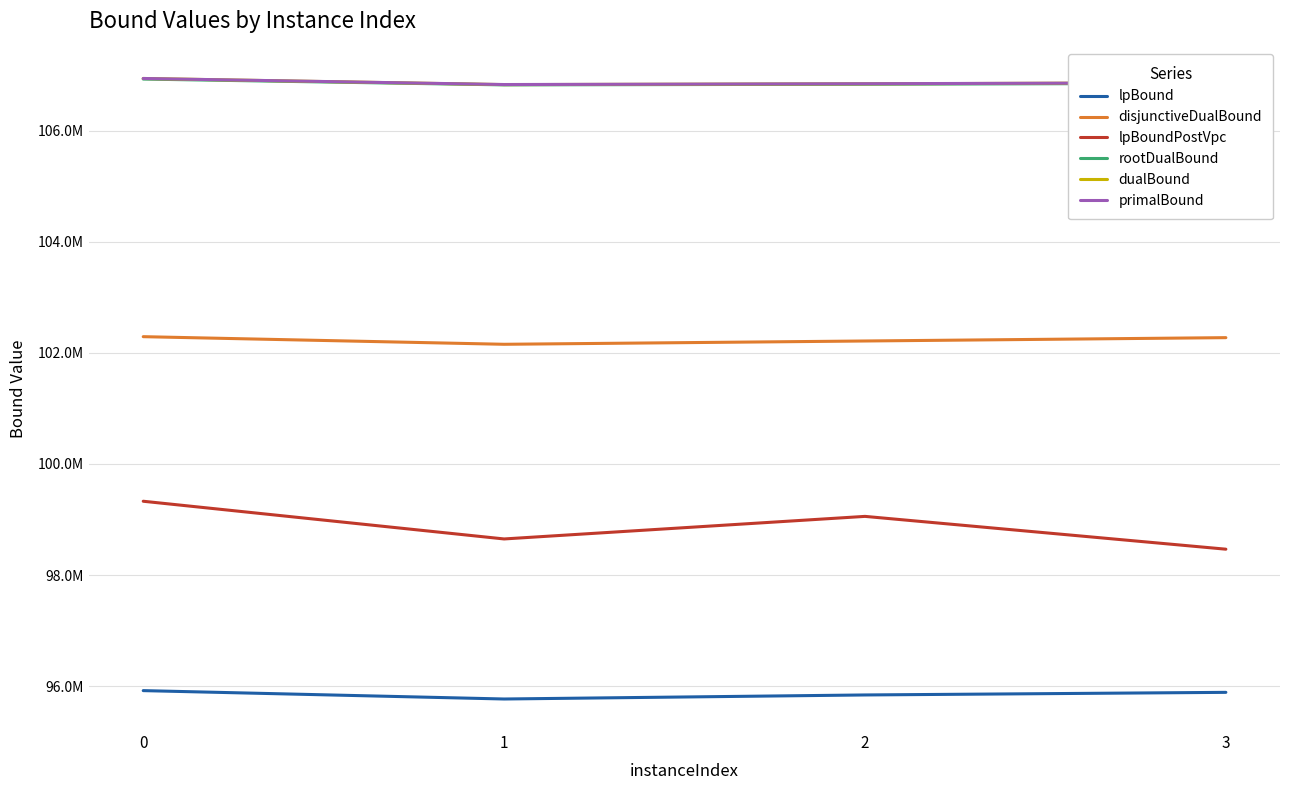

List the labels in order of rootDualBound value, smallest first.

1, 2, 3, 0